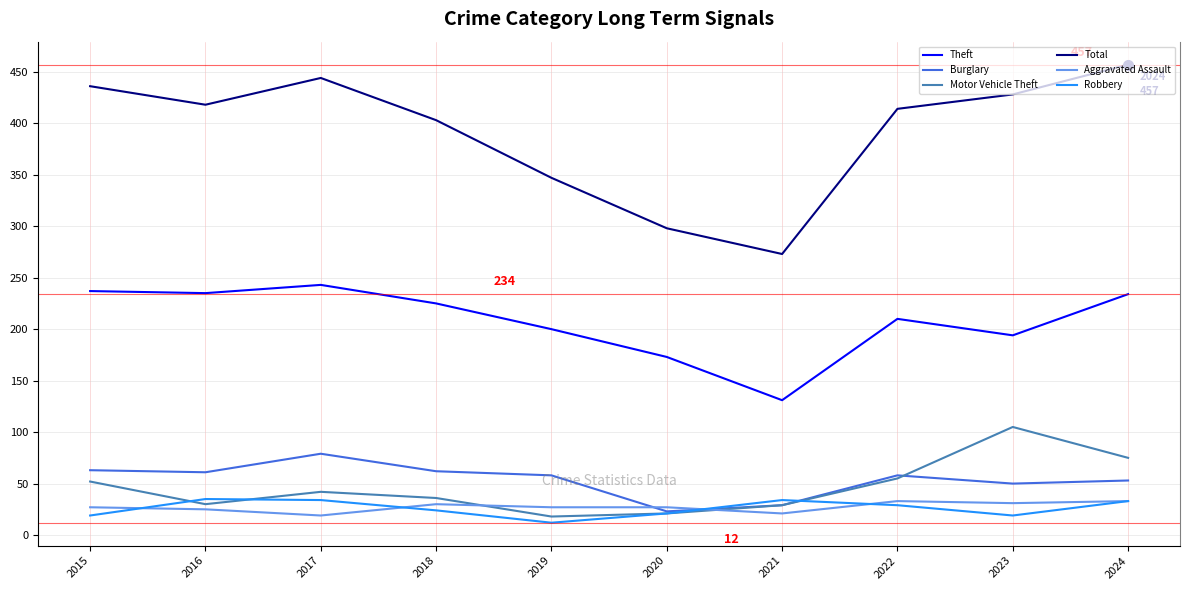

True or false: Burglary has a value of 58 at 2019.

True